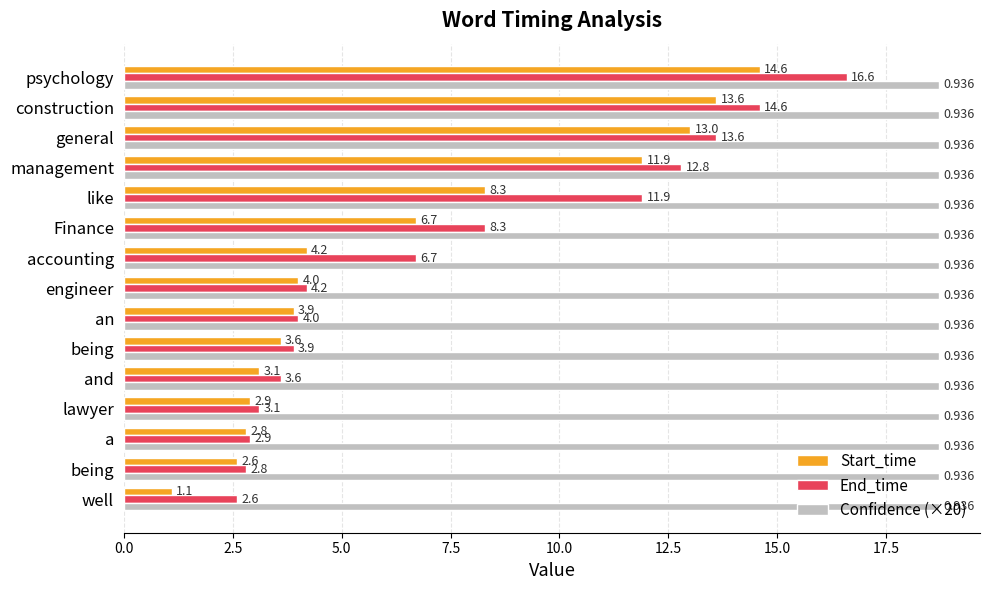

Where is End_time nearest to the value 9?

Finance